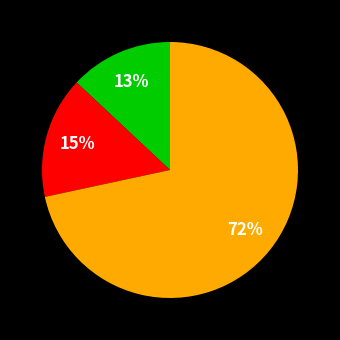

Is there any slice that represents more than half of the pie?

Yes